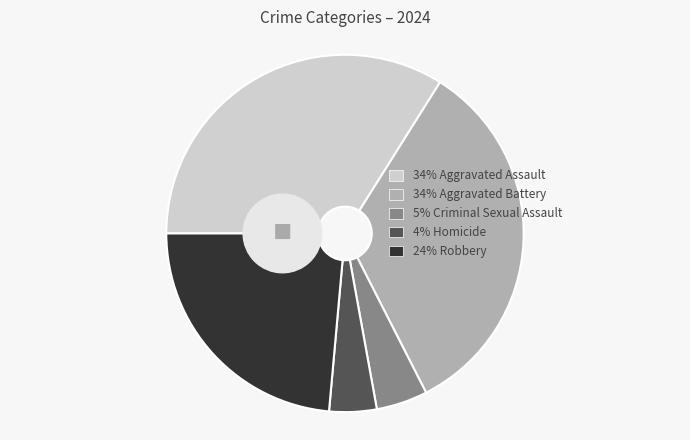

Is it true that Aggravated Assault is 48% of the pie?

False